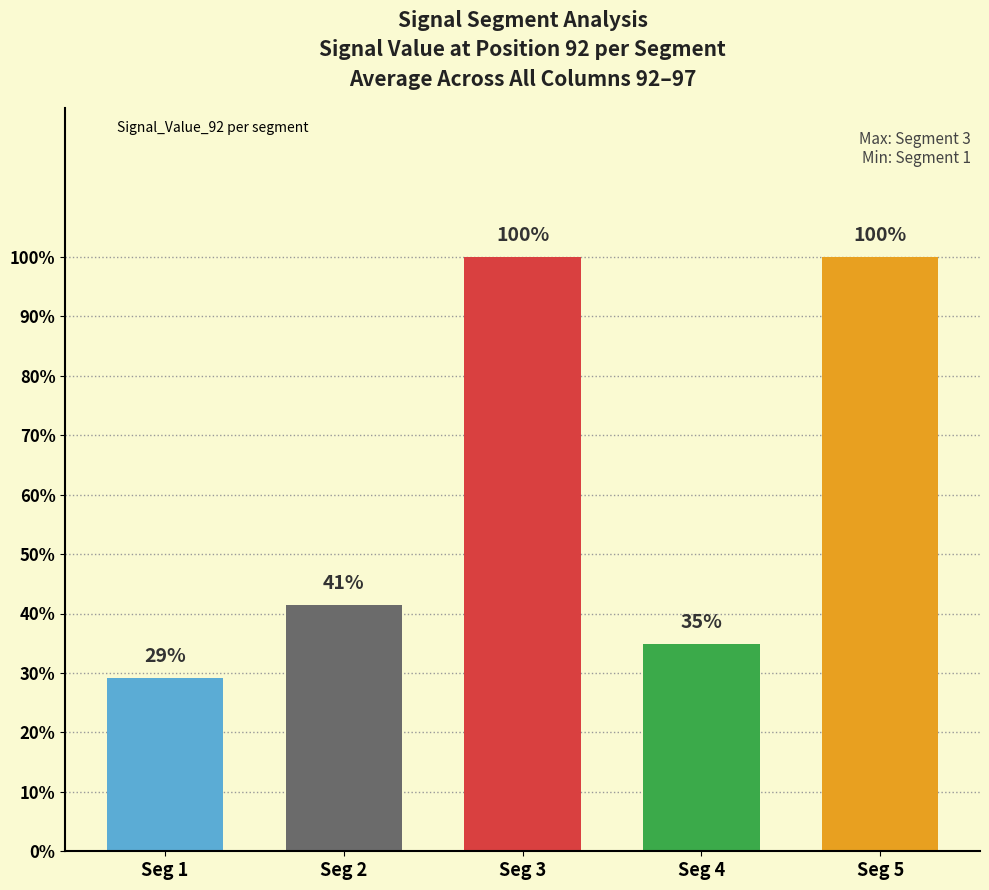

Are the bars horizontal?

No